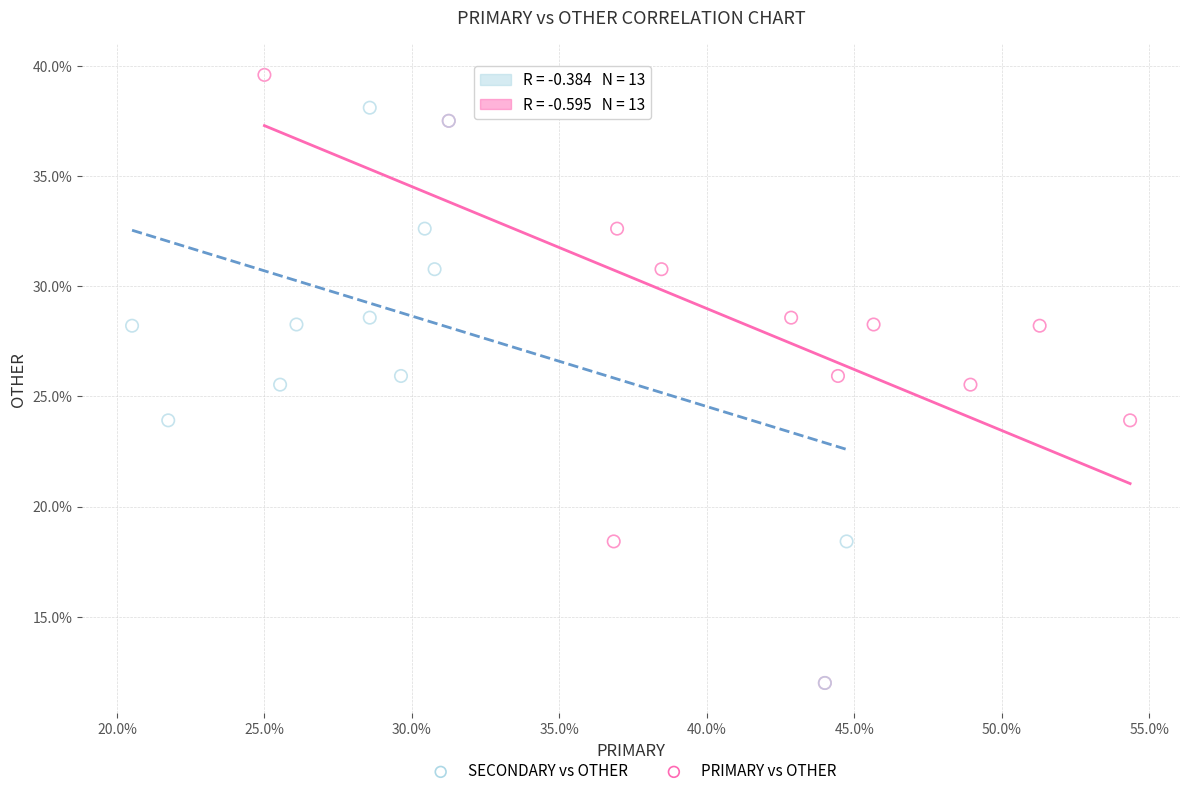

What are all the series names shown in the legend?

SECONDARY vs OTHER, PRIMARY vs OTHER